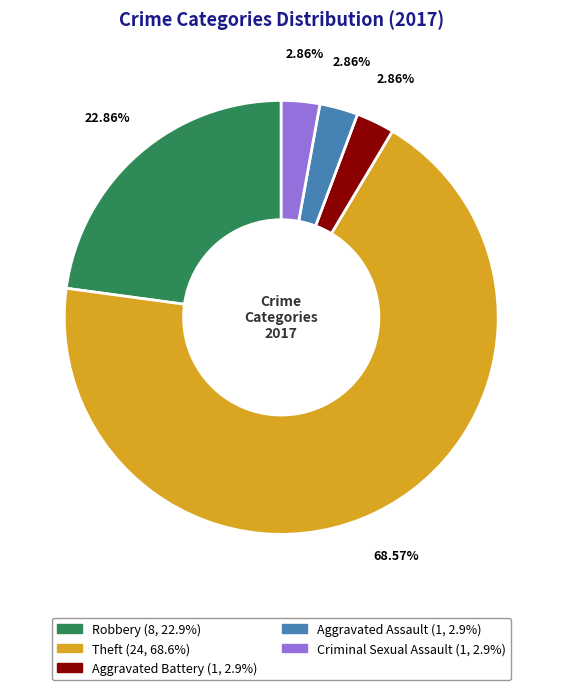

Is there a majority slice in this chart?

Yes